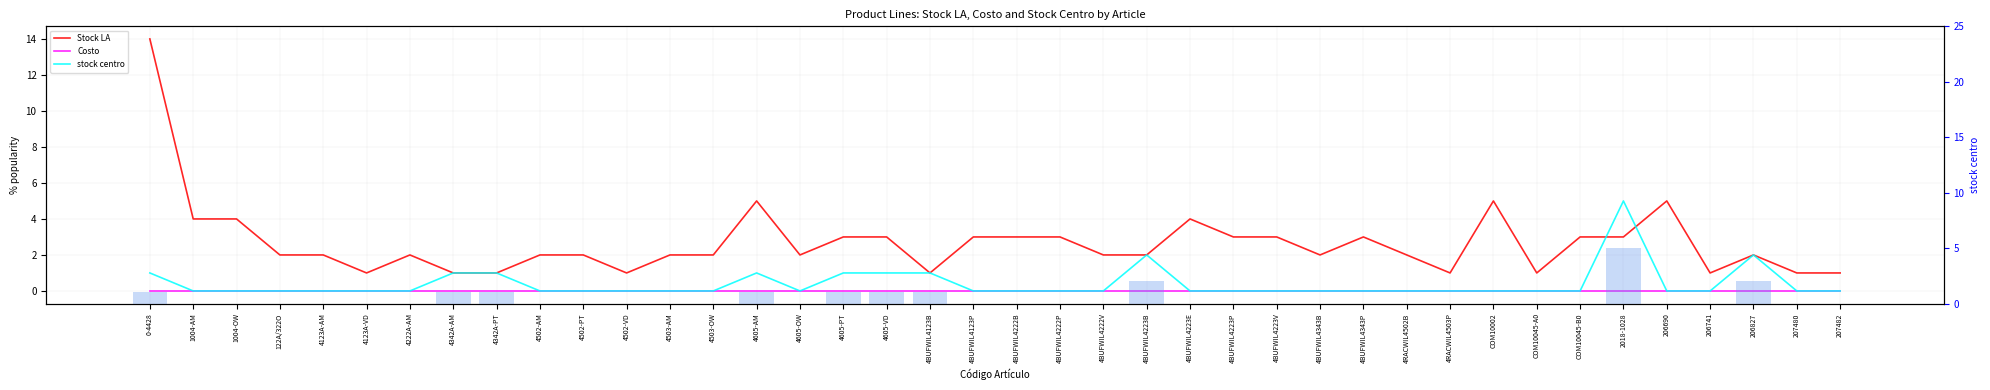

Rank the series at 2018-1028 from lowest to highest value.

Costo, Stock LA, stock centro, stock centro (bar)